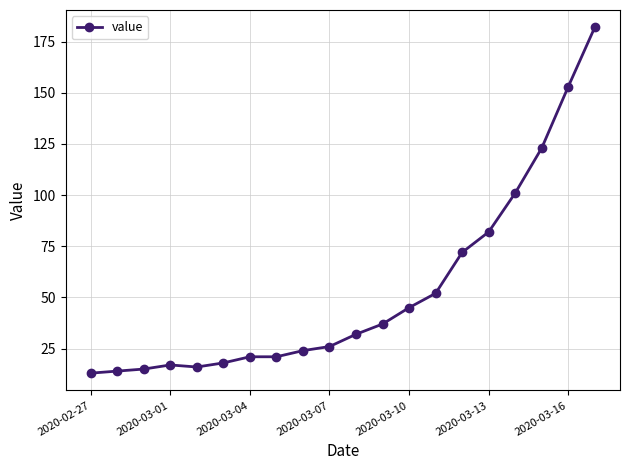

What is the maximum value shown in the chart?

182